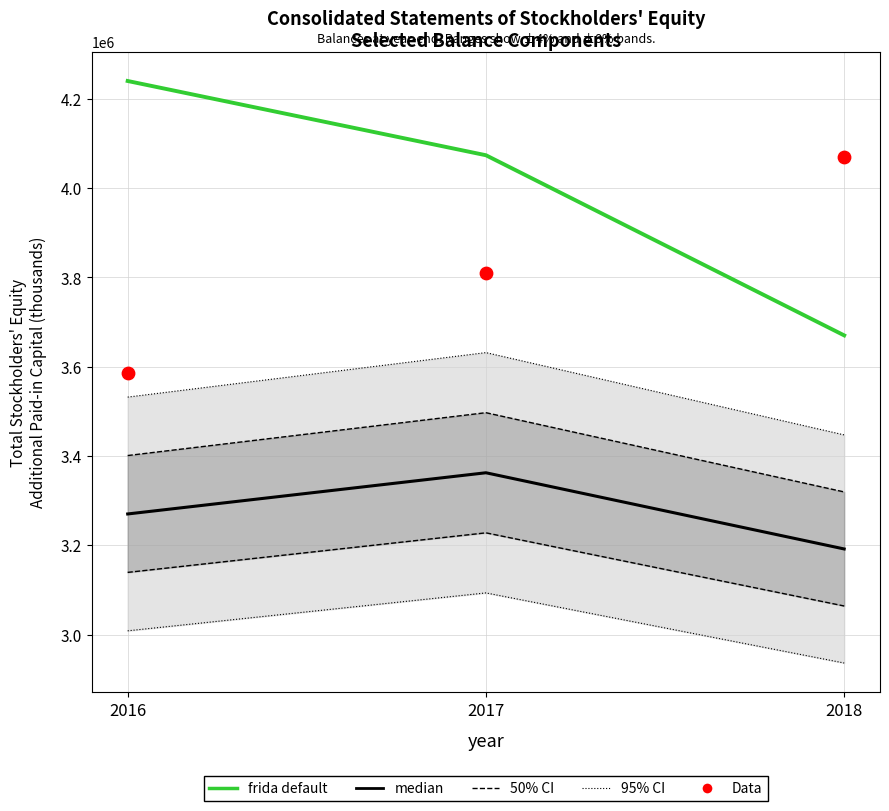

Which series reaches the maximum Y coordinate?

frida default